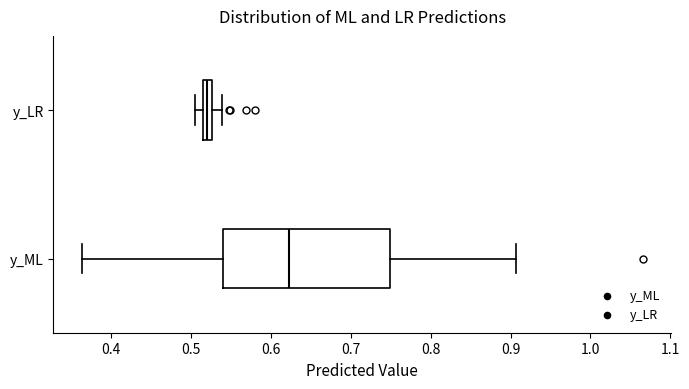

Which box has the furthest to the left median line?

y_LR